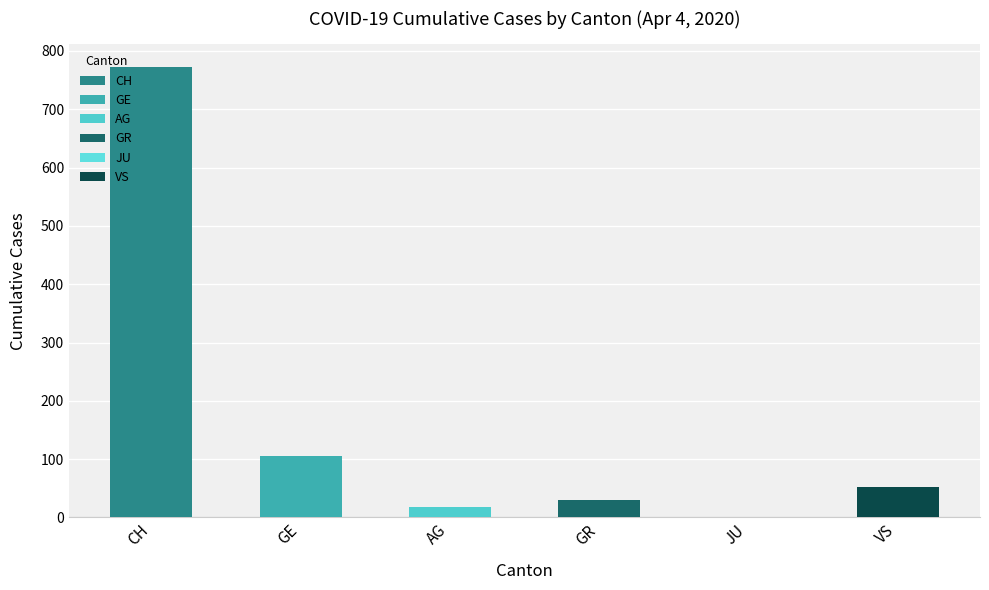

Are the bars grouped side by side (vs. stacked)?

Yes